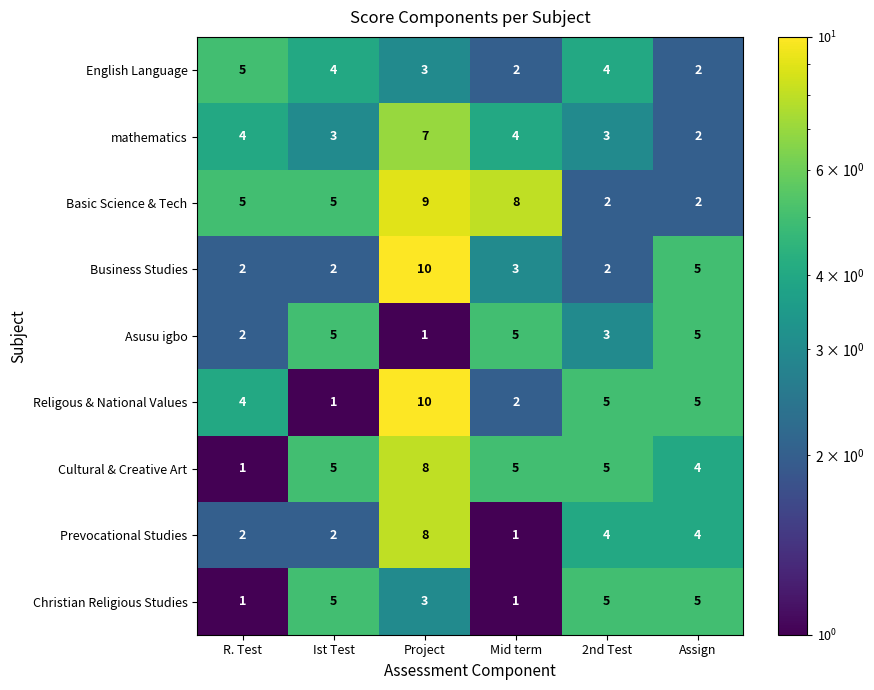

What is the difference between the maximum and minimum values in the Basic Science & Tech series?

7